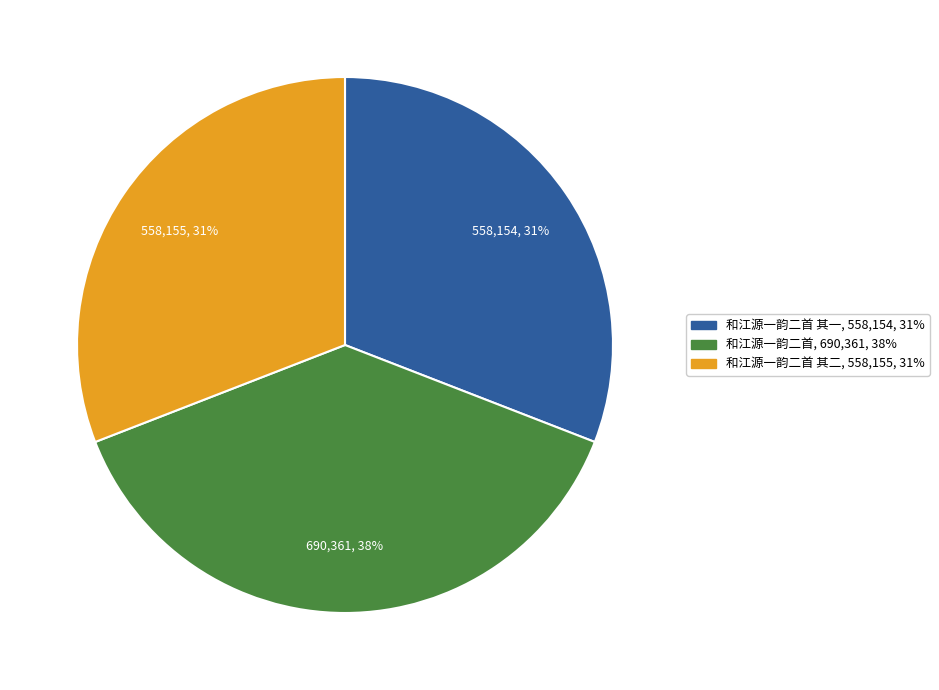

Does any single category account for the majority?

No